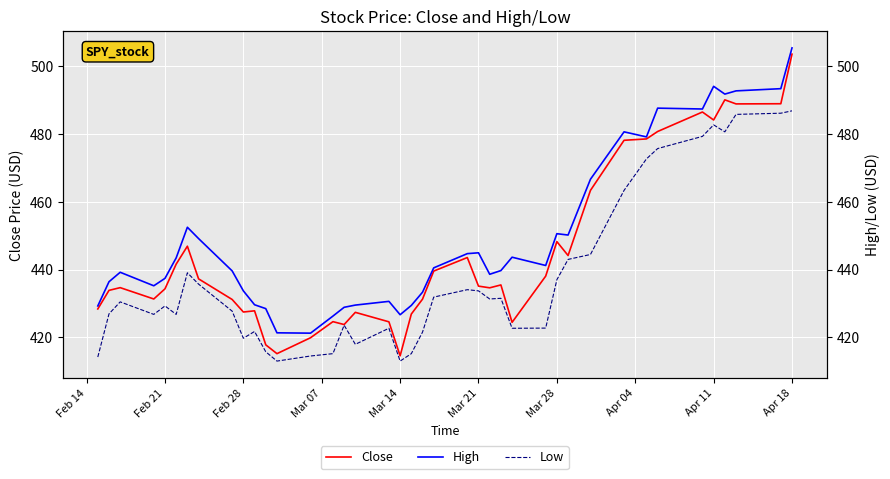

Which category has the highest value in the Close series?

Apr 18